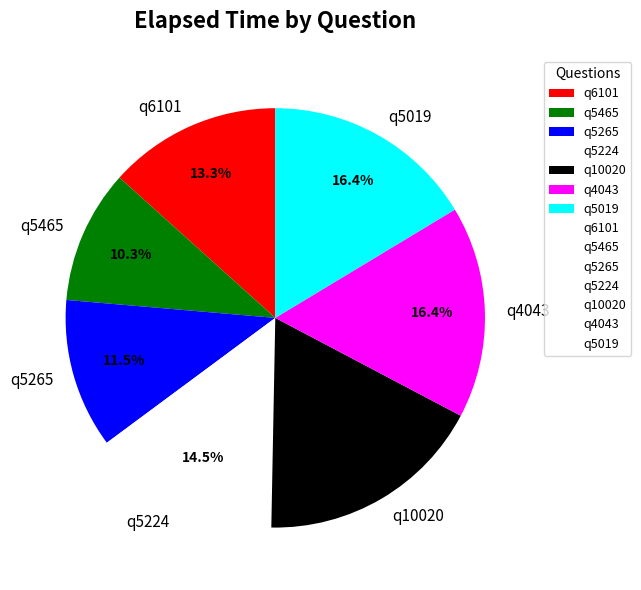

To the nearest percent, what is the average slice percentage?

14%